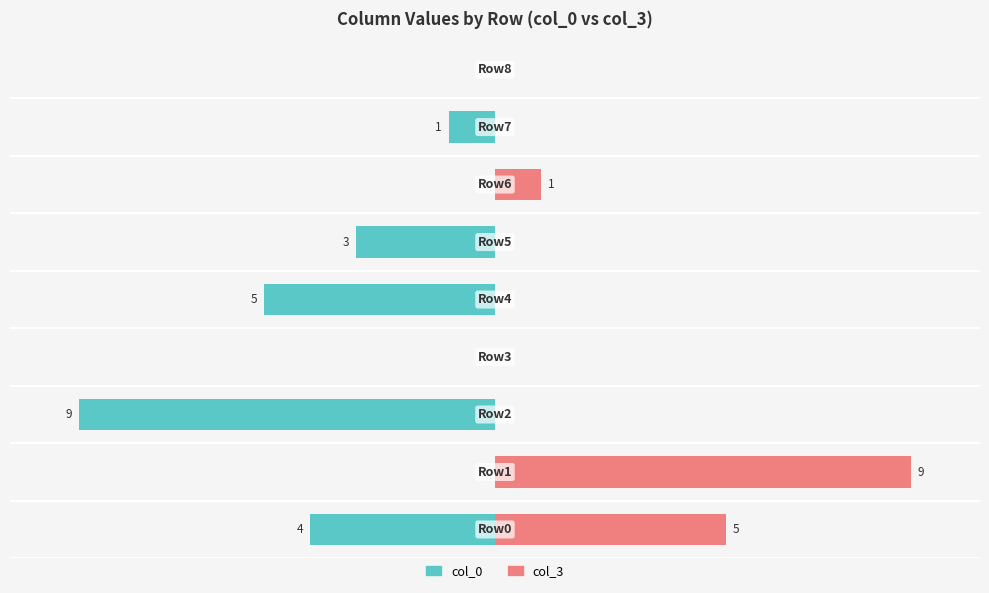

At −5.0, list the series in order from largest to smallest.

col_0, col_3